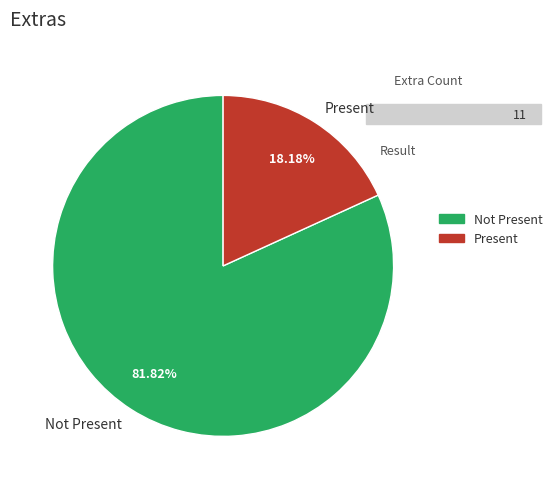

How many slices are in this pie chart?

2